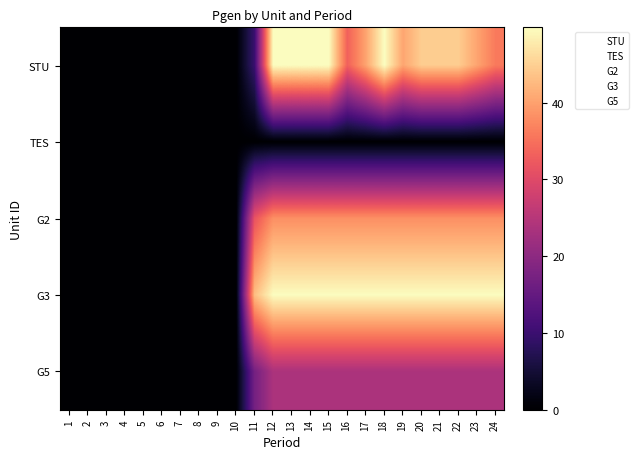

Reading left to right, extract all data points from this chart.

STU: 1=0.0	2=0.0	3=0.0	4=0.0	5=0.0	6=0.0	7=0.0	8=0.0	9=0.0	10=0.0	11=9.9	12=49.8	13=49.8	14=49.8	15=49.8	16=33.3	17=40.3	18=49.8	19=40.5	20=44.6	21=44.6	22=44.6	23=40.3	24=36.0
TES: 1=0.0	2=0.0	3=0.0	4=0.0	5=0.0	6=0.0	7=0.0	8=0.0	9=0.0	10=0.0	11=0.0	12=0.0	13=0.0	14=0.0	15=0.0	16=0.0	17=0.0	18=0.0	19=0.0	20=0.0	21=0.0	22=0.0	23=0.0	24=0.0
G2: 1=0.0	2=0.0	3=0.0	4=0.0	5=0.0	6=0.0	7=0.0	8=0.0	9=0.0	10=0.0	11=31.5	12=38.2	13=38.2	14=38.2	15=38.2	16=38.2	17=38.2	18=38.2	19=38.2	20=38.2	21=38.2	22=38.2	23=38.2	24=38.2
G3: 1=0.0	2=0.0	3=0.0	4=0.0	5=0.0	6=0.0	7=0.0	8=0.0	9=0.0	10=0.0	11=43.0	12=49.7	13=49.7	14=49.7	15=49.7	16=49.7	17=49.7	18=49.7	19=49.7	20=49.7	21=49.7	22=49.7	23=49.7	24=49.7
G5: 1=0.0	2=0.0	3=0.0	4=0.0	5=0.0	6=0.0	7=0.0	8=0.0	9=0.0	10=0.0	11=17.0	12=23.7	13=23.7	14=23.7	15=23.7	16=23.7	17=23.7	18=23.7	19=23.7	20=23.7	21=23.7	22=23.7	23=23.7	24=23.7